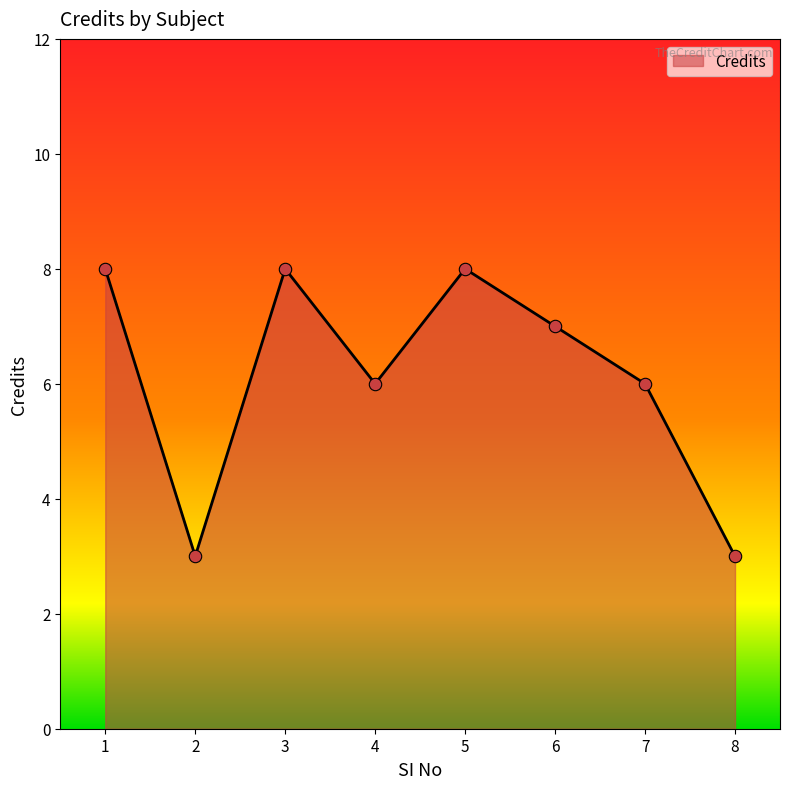

What is the change in value from 1 to 8?

-5